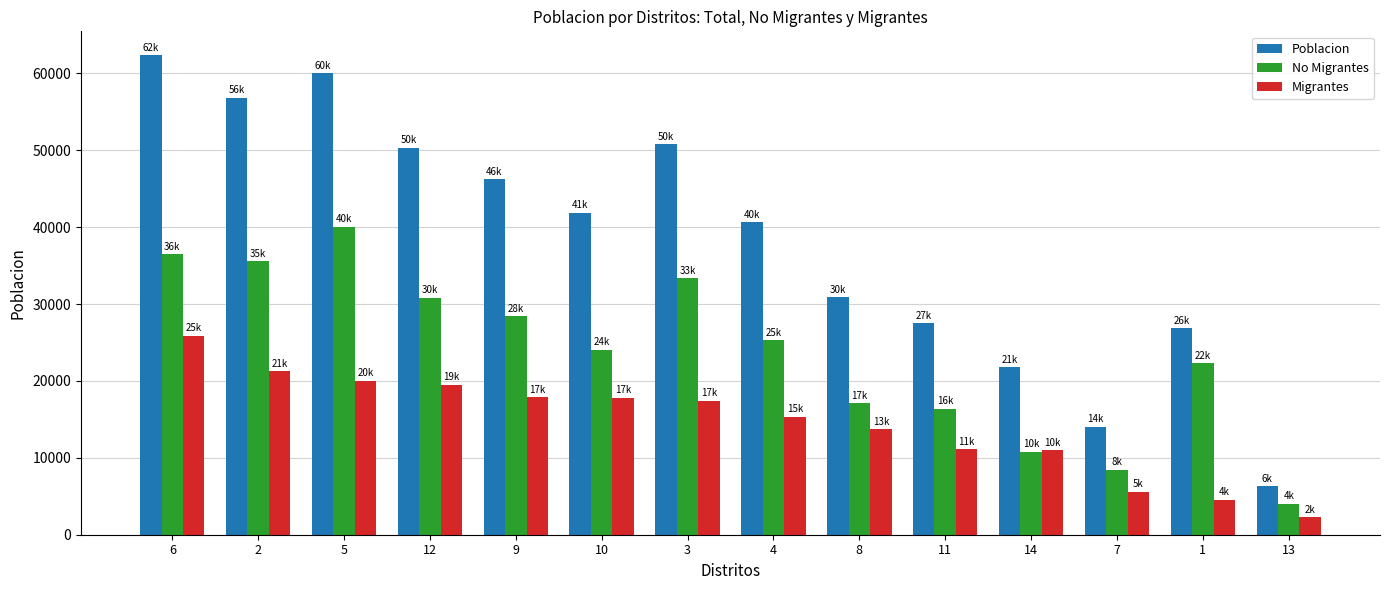

Rank the categories by No Migrantes value from highest to lowest.

5, 6, 2, 3, 12, 9, 4, 10, 1, 8, 11, 14, 7, 13